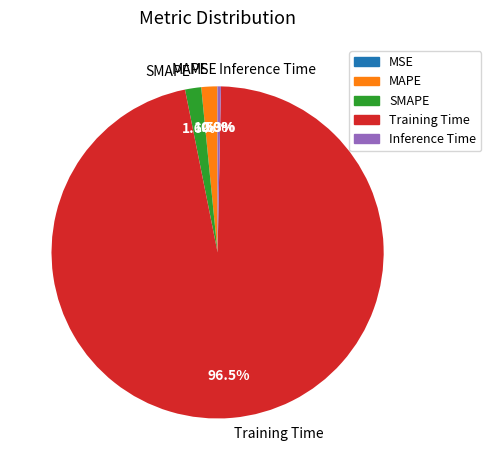

Does any single category account for the majority?

Yes